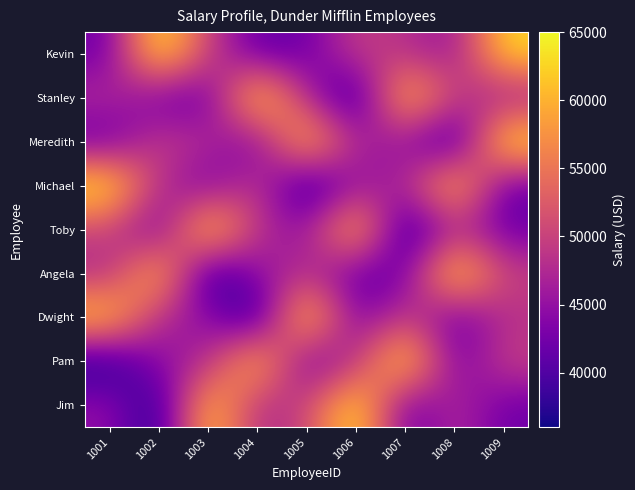

What is the total value across all series at 1003?

437000